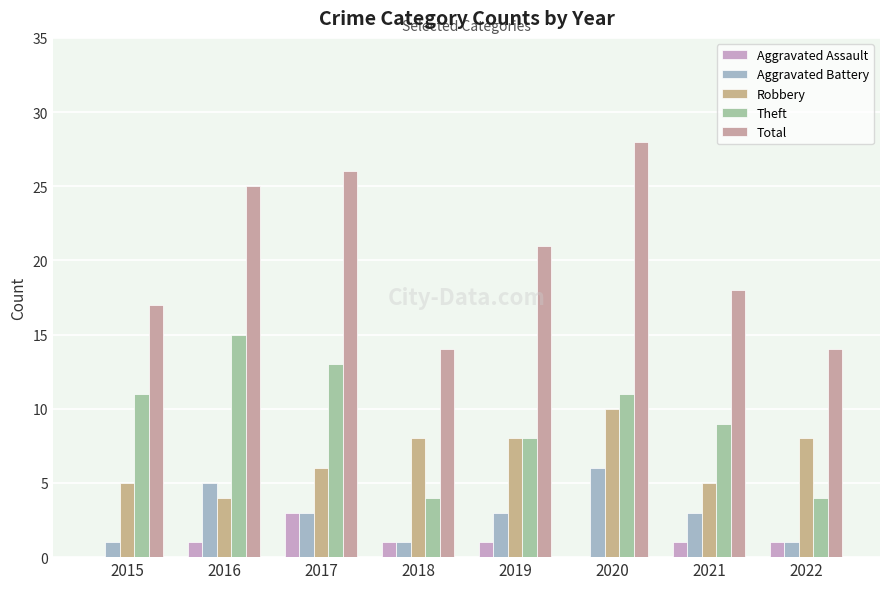

Is the value of Aggravated Battery at 2018 greater than the value of Aggravated Assault at 2020?

Yes